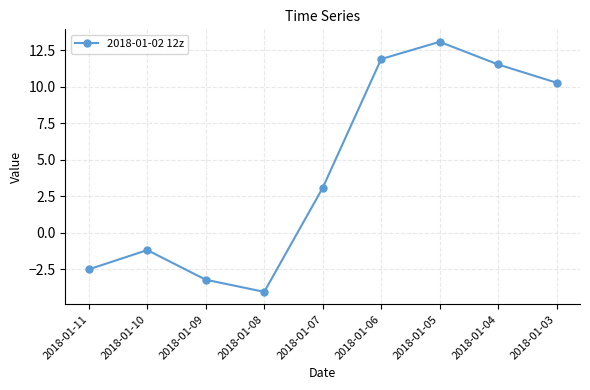

List the labels in order of value, largest first.

2018-01-05, 2018-01-06, 2018-01-04, 2018-01-03, 2018-01-07, 2018-01-10, 2018-01-11, 2018-01-09, 2018-01-08